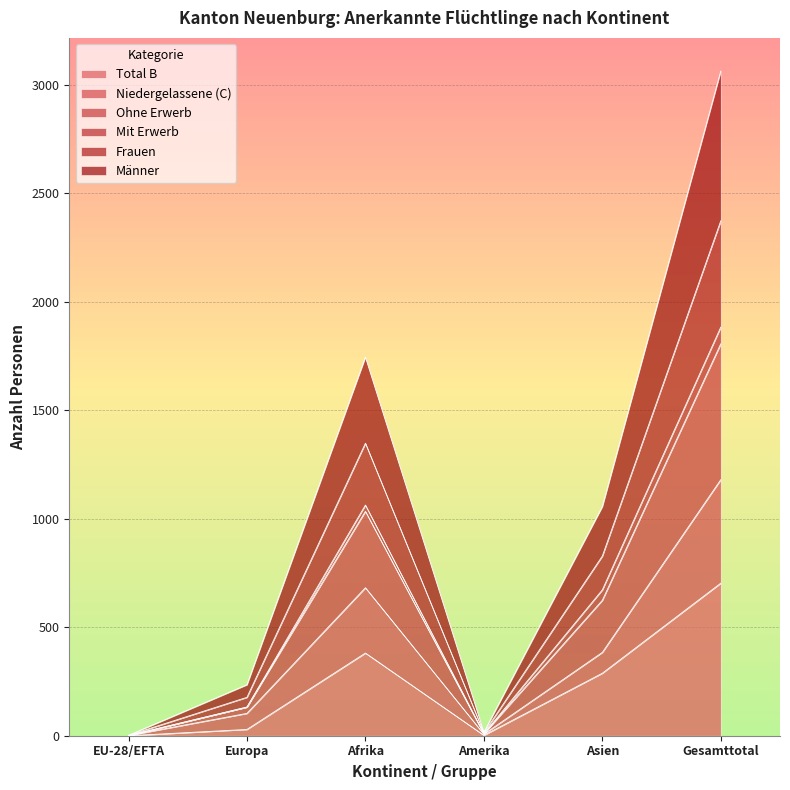

Which label corresponds to the largest value in the chart?

Gesamttotal